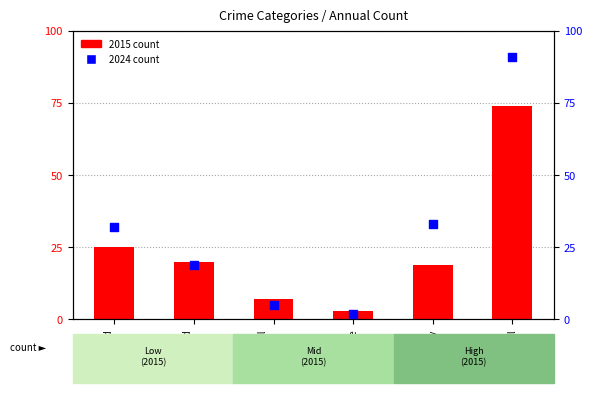

Which series has the widest spread of Y values?

2024 count